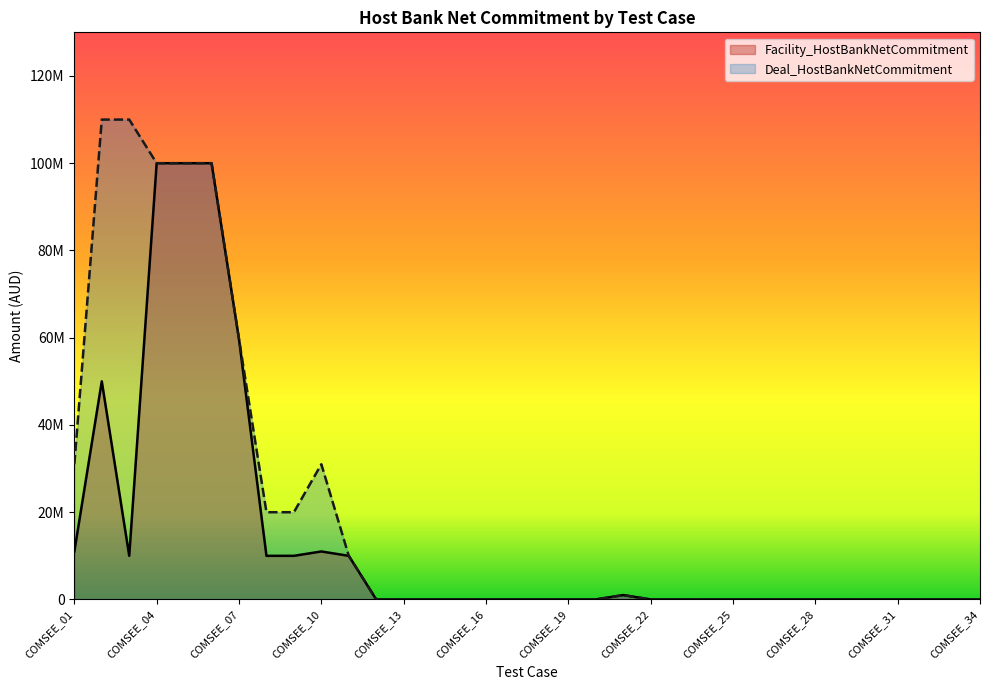

What is the average value of the Deal_HostBankNetCommitment series?

20372311.5